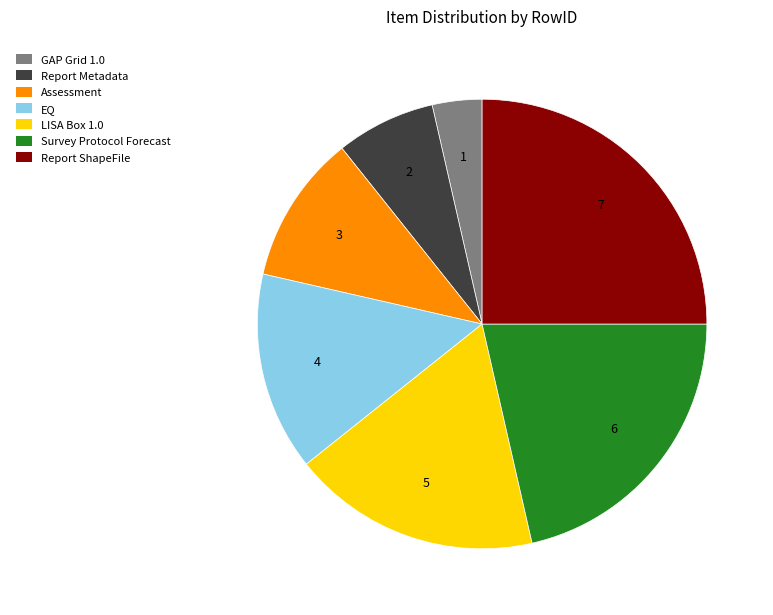

Do Report Metadata and LISA Box 1.0 together represent more than half of the pie?

No